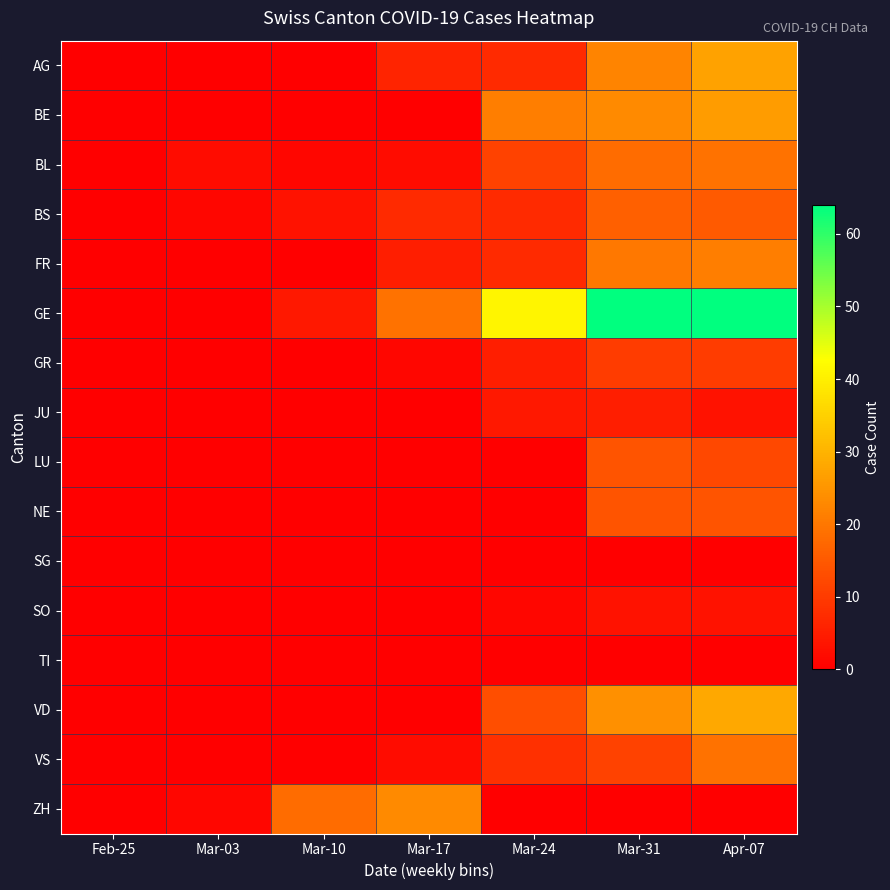

Which series has the largest total across all categories?

GE